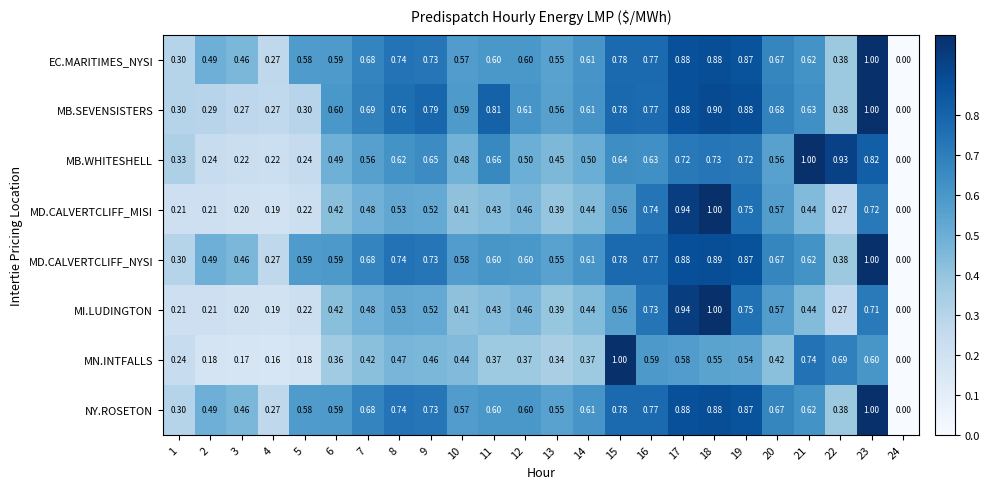

Which series has the largest total across all categories?

MD.CALVERTCLIFF_NYSI